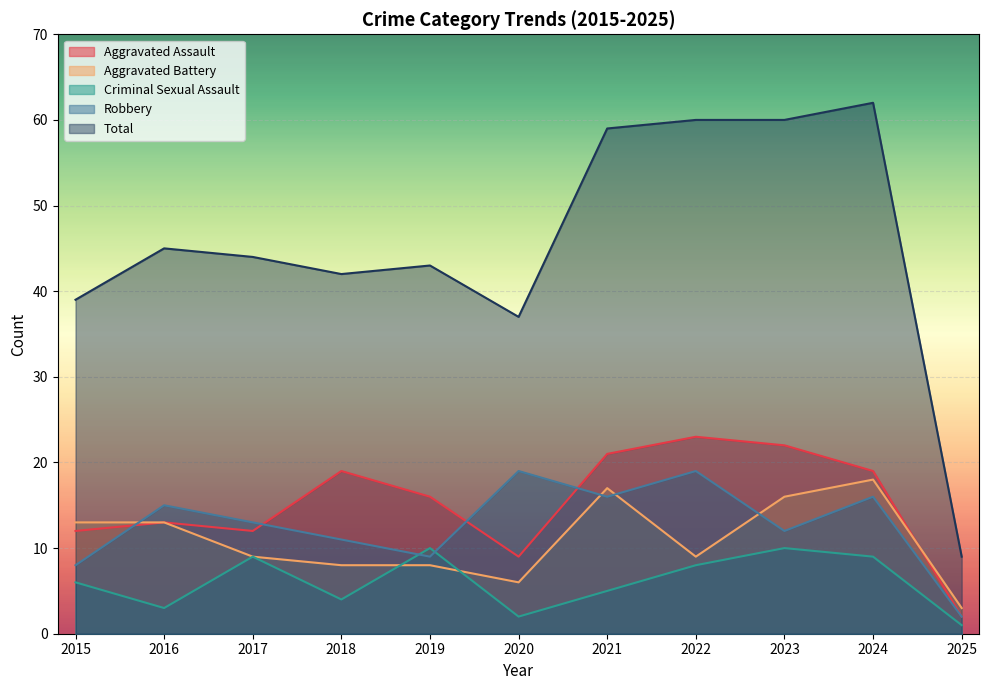

What is the value of the Criminal Sexual Assault point at the 10th from the left?

9